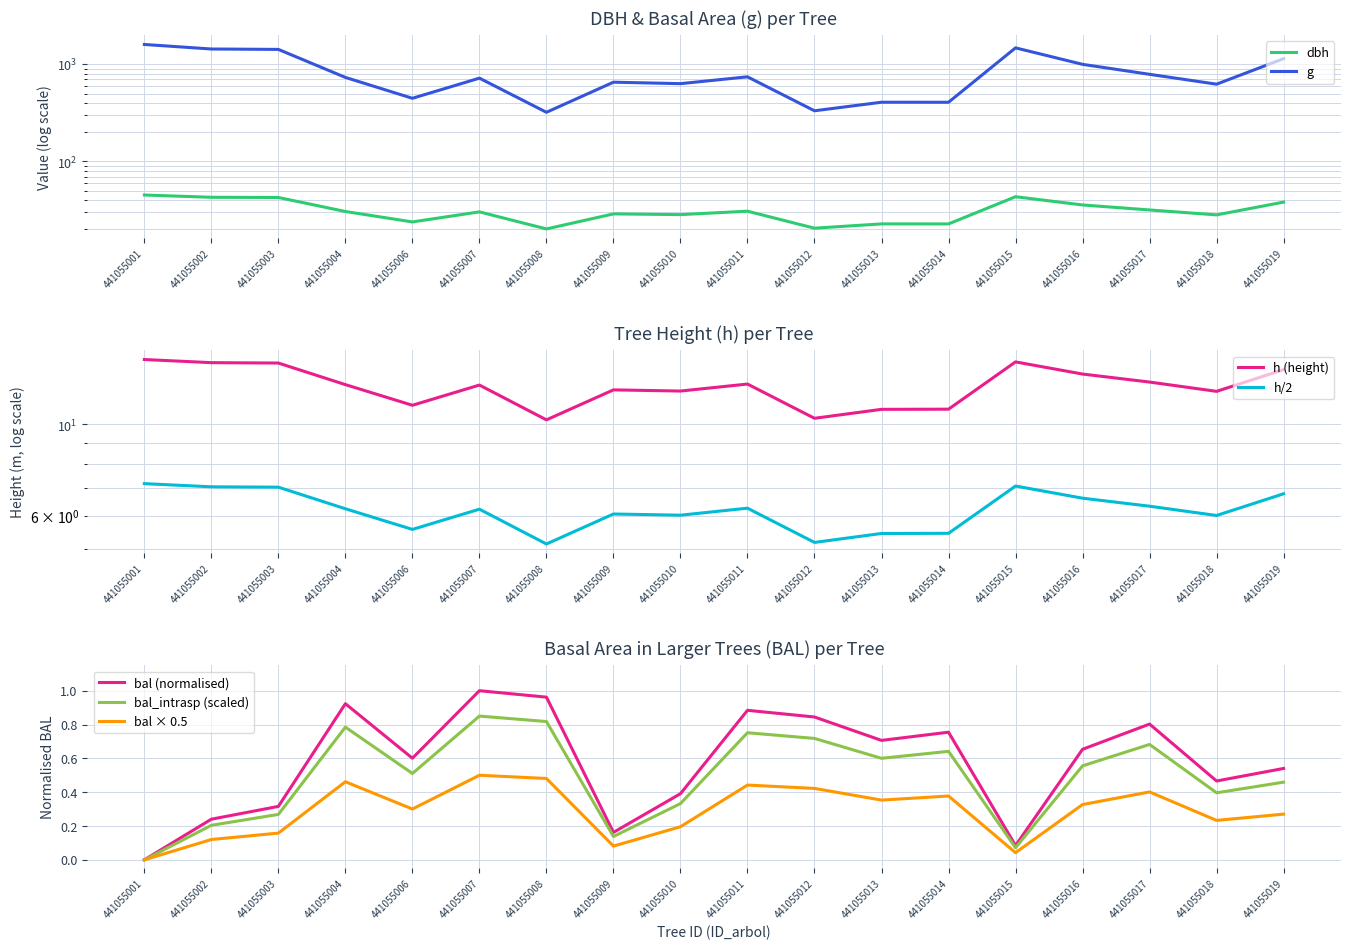

Is the value of bal (normalised) at 441055007 greater than the value of bal × 0.5 at 441055006?

Yes